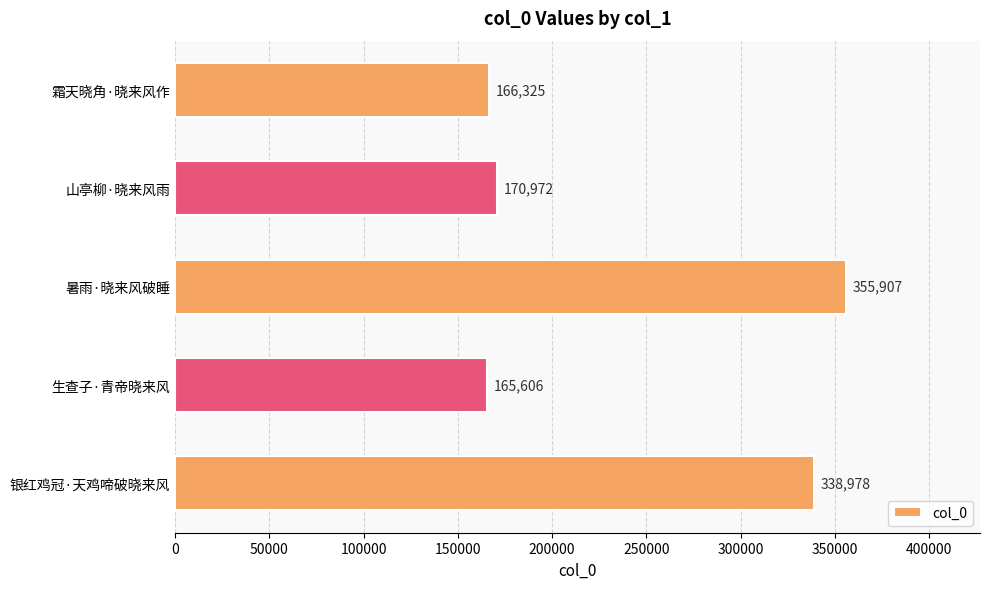

What is the maximum value shown in the chart?

355907